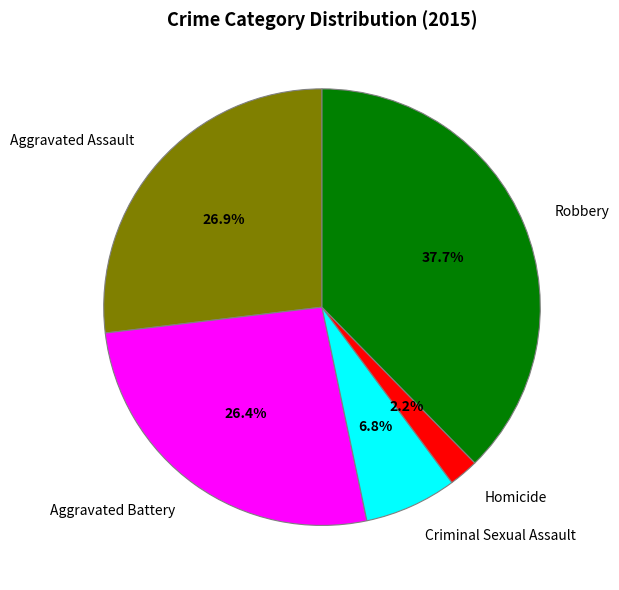

To the nearest percent, what portion does Robbery represent?

38%